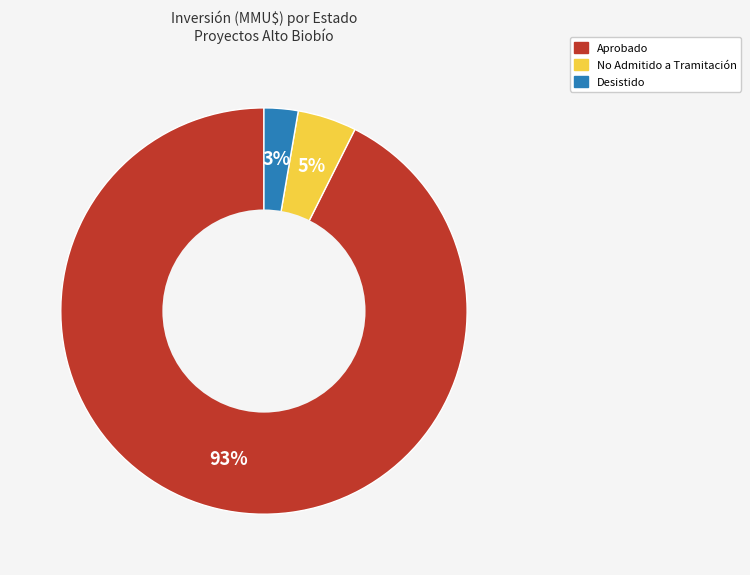

To the nearest percent, what is the average slice percentage?

33%